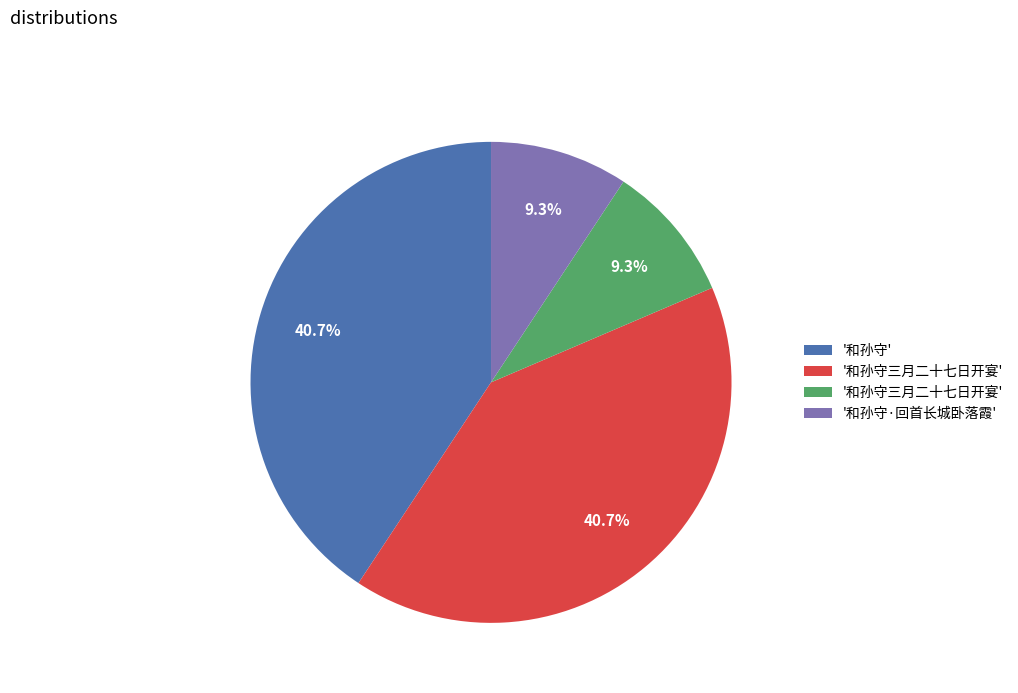

Is there a majority slice in this chart?

No